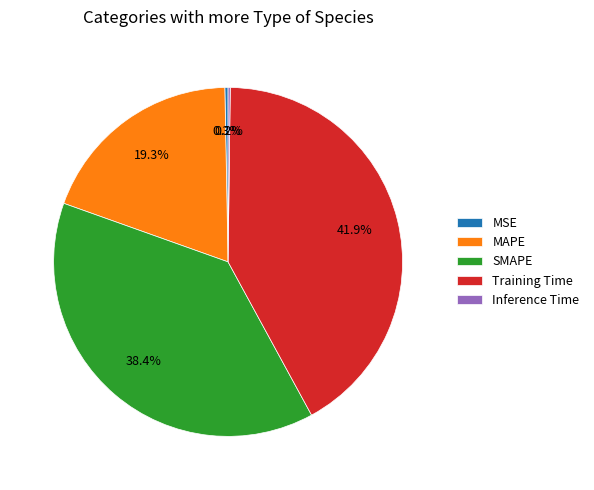

The Training Time slice represents 42% of the pie. True or false?

True